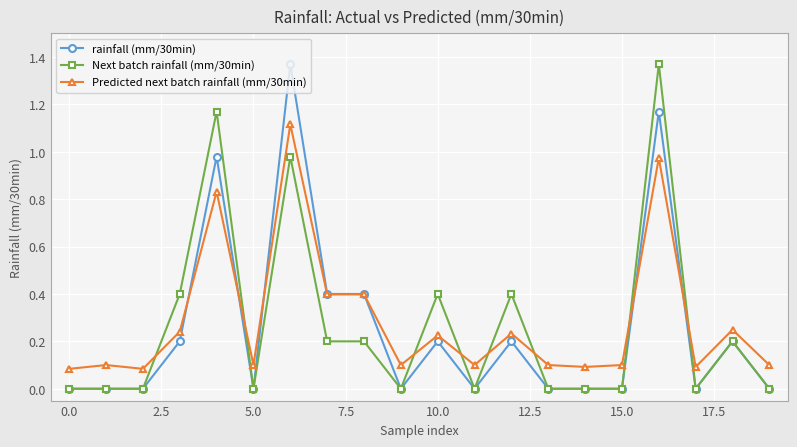

What is the greatest value displayed?

1.4